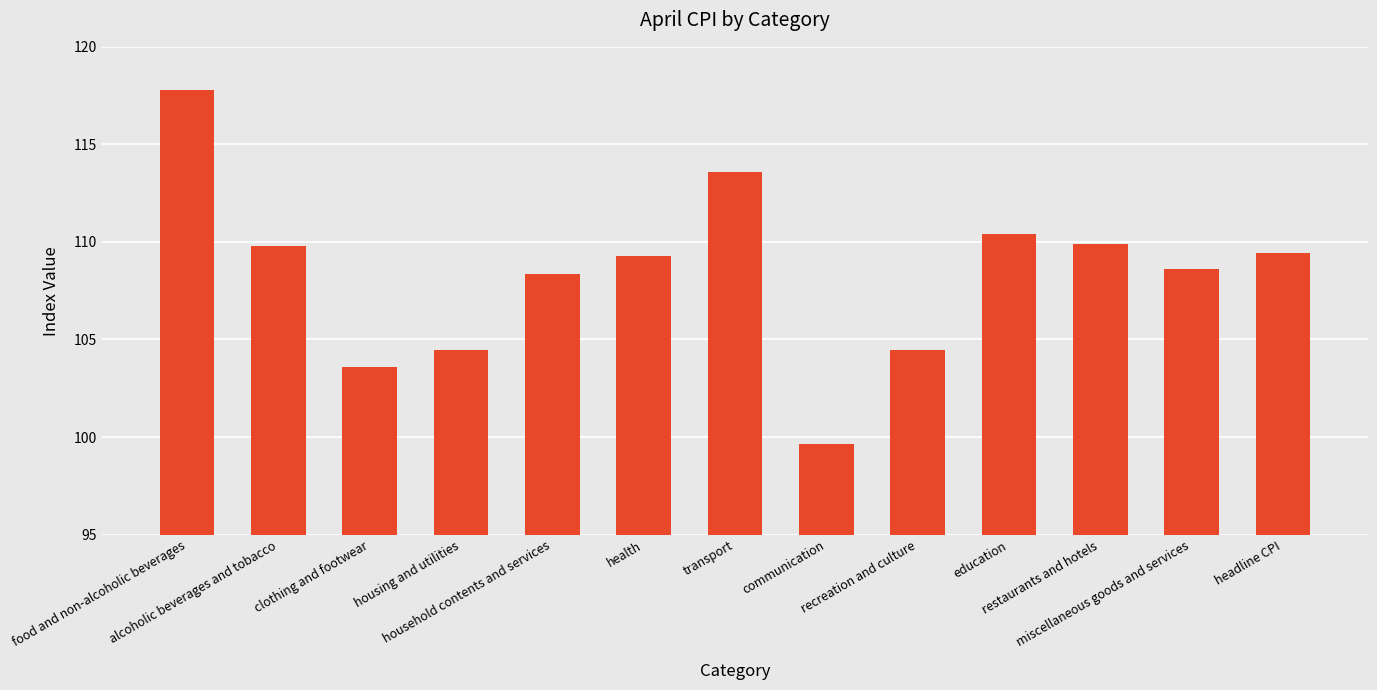

Between headline CPI and housing and utilities, which is larger?

headline CPI